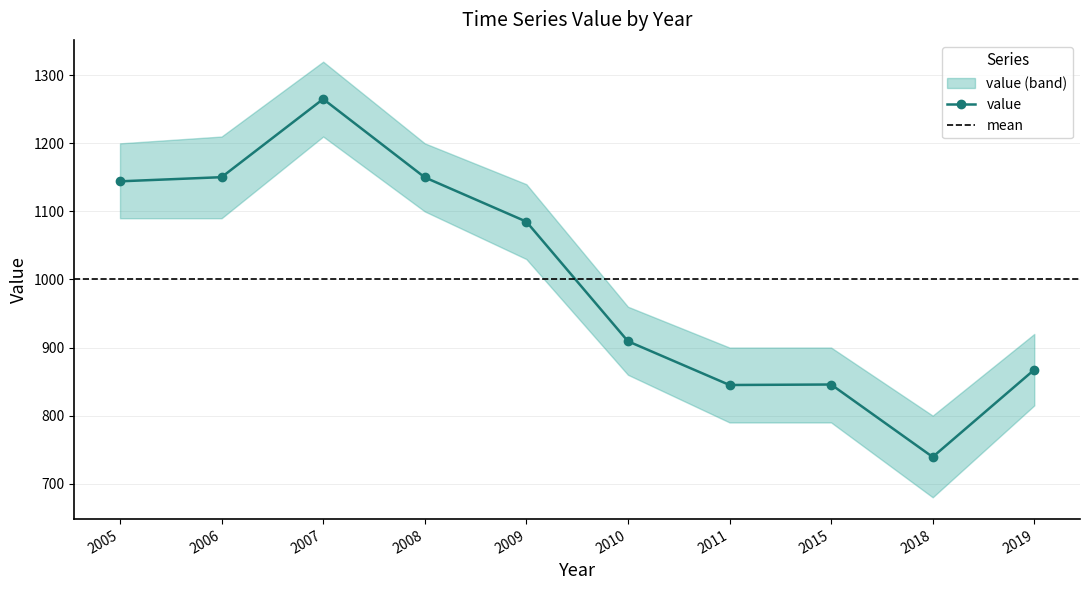

What position from the right is 2018-06-15?

2